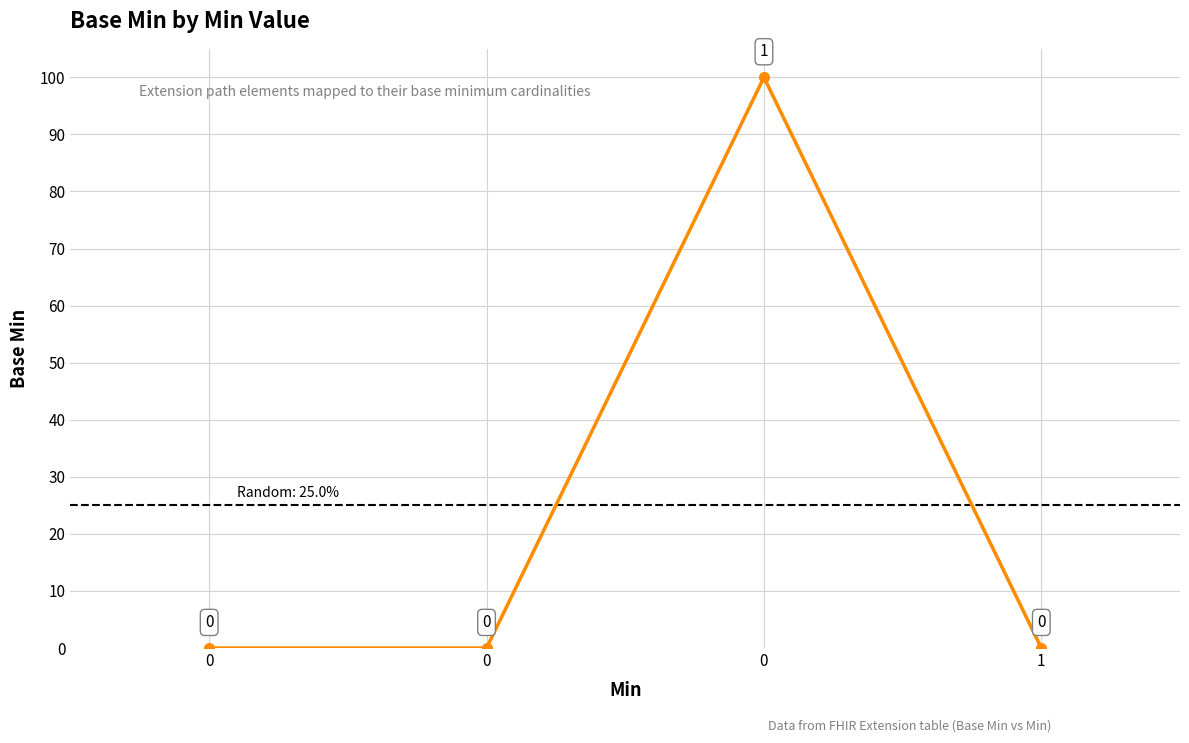

What is the maximum value shown in the chart?

1